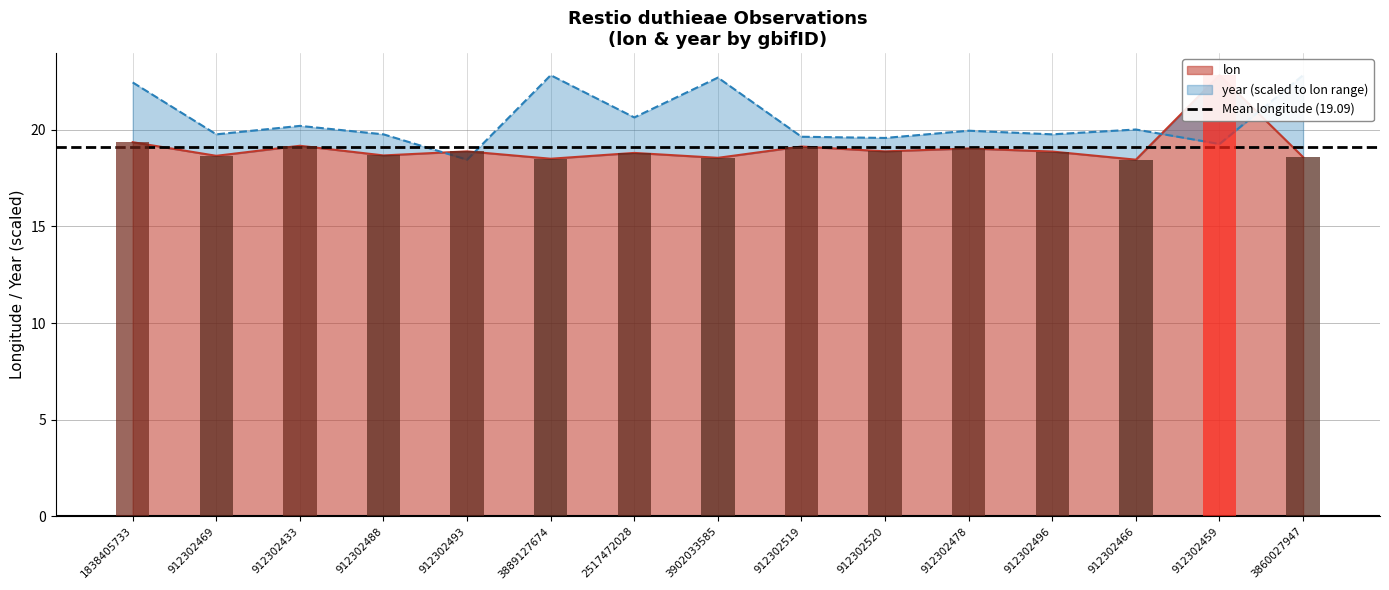

What is the total value across all series at 912302459?

42.1